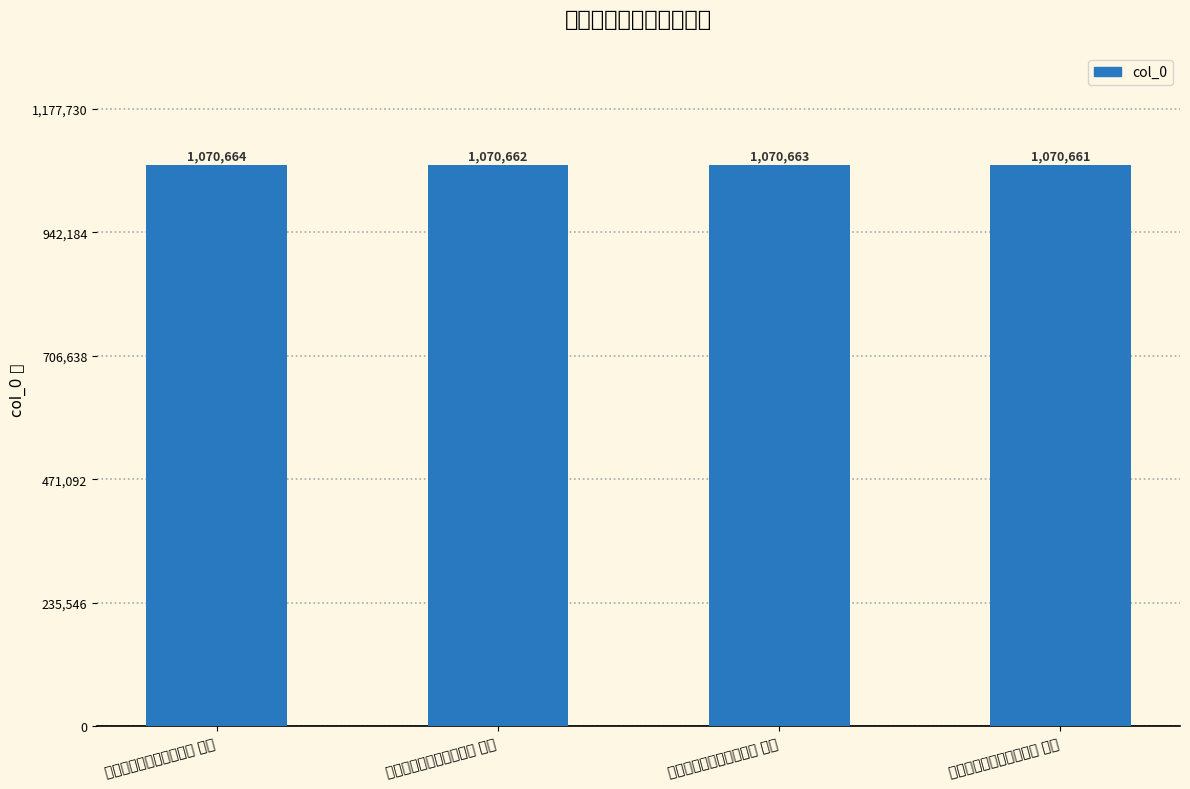

Approximately how many times larger is the value at 和翁秘监彦深喜绝句四首 其三 compared to 和翁秘监彦深喜绝句四首 其二?

1.0